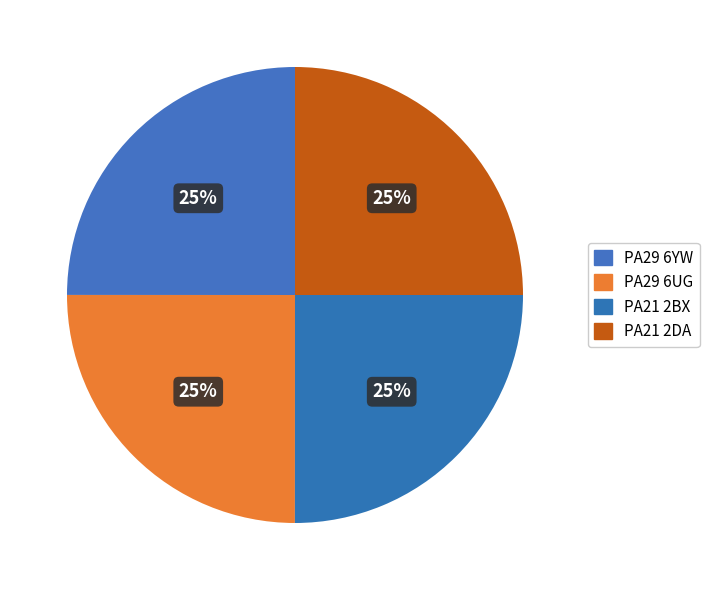

How many slices are in this pie chart?

4